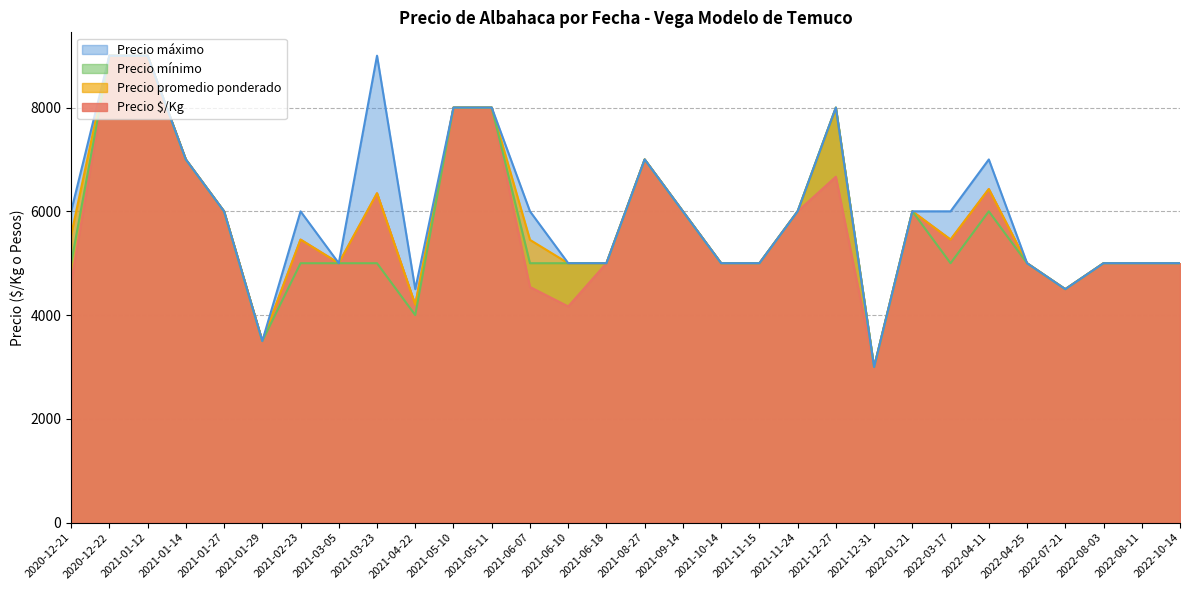

Between 2021-02-23 and 2021-12-27, which series saw the biggest shift?

Precio mínimo